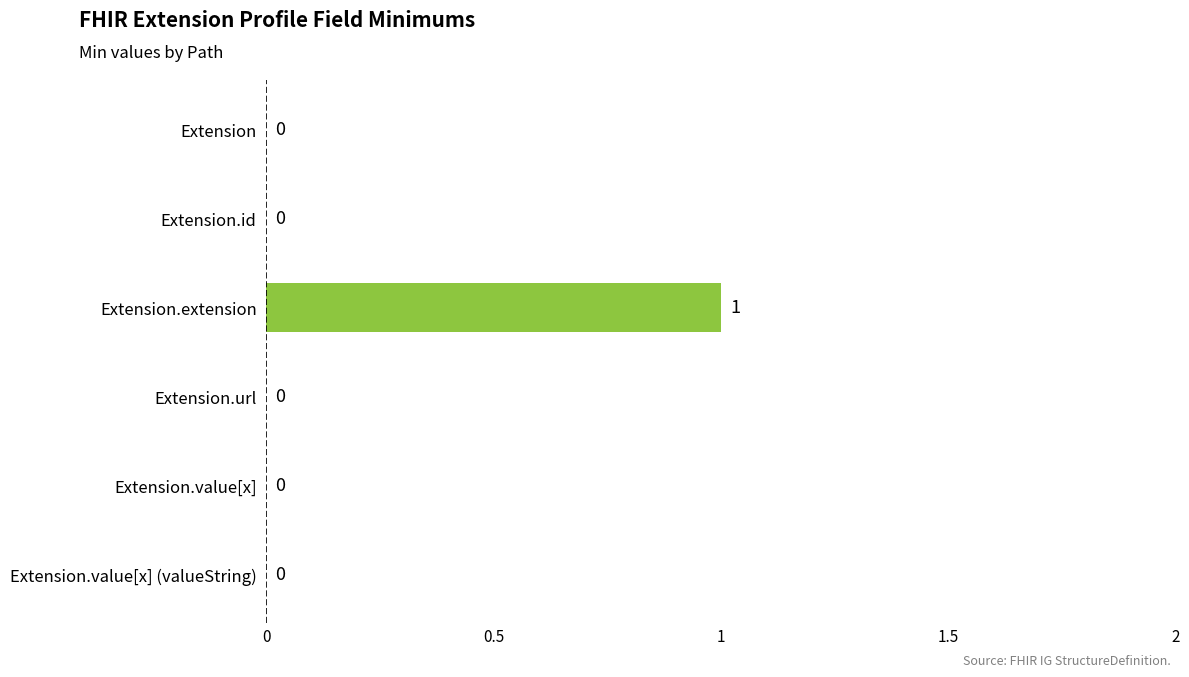

The chart shows a value of 0 at Extension. True or false?

True